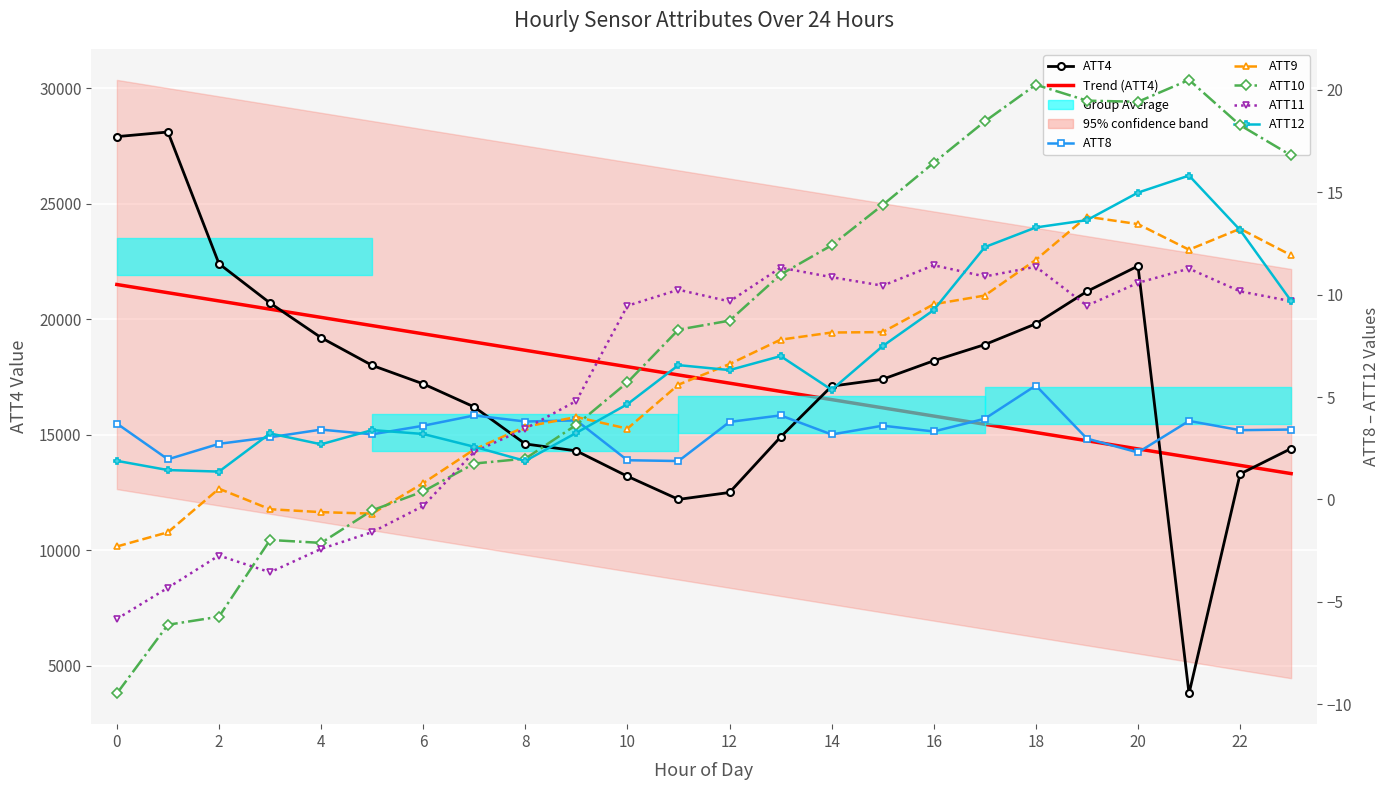

The ATT12 series shows 3.5 at 23. True or false?

False